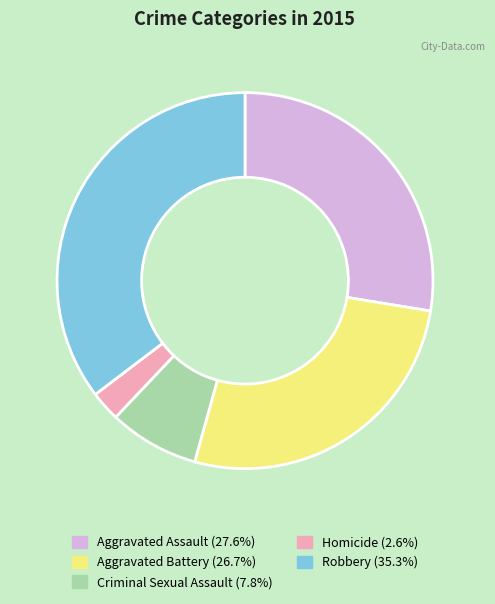

Is there a majority slice in this chart?

No